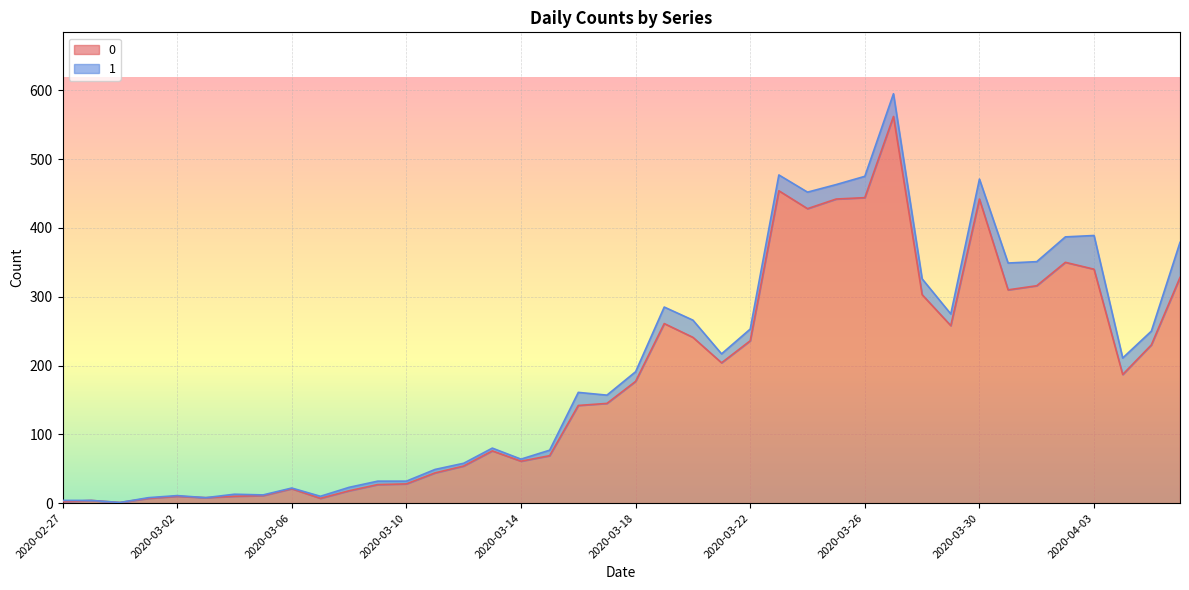

Reading left to right, what are all the values shown in this chart?

2020-02-27=2	2020-02-28=4	2020-02-29=1	2020-03-01=7	2020-03-02=10	2020-03-03=8	2020-03-04=10	2020-03-05=11	2020-03-06=21	2020-03-07=7	2020-03-08=18	2020-03-09=27	2020-03-10=28	2020-03-11=44	2020-03-12=54	2020-03-13=76	2020-03-14=61	2020-03-15=69	2020-03-16=142	2020-03-17=145	2020-03-18=177	2020-03-19=261	2020-03-20=241	2020-03-21=204	2020-03-22=236	2020-03-23=454	2020-03-24=428	2020-03-25=442	2020-03-26=444	2020-03-27=562	2020-03-28=303	2020-03-29=258	2020-03-30=442	2020-03-31=310	2020-04-01=316	2020-04-02=350	2020-04-03=340	2020-04-04=187	2020-04-05=230	2020-04-06=328